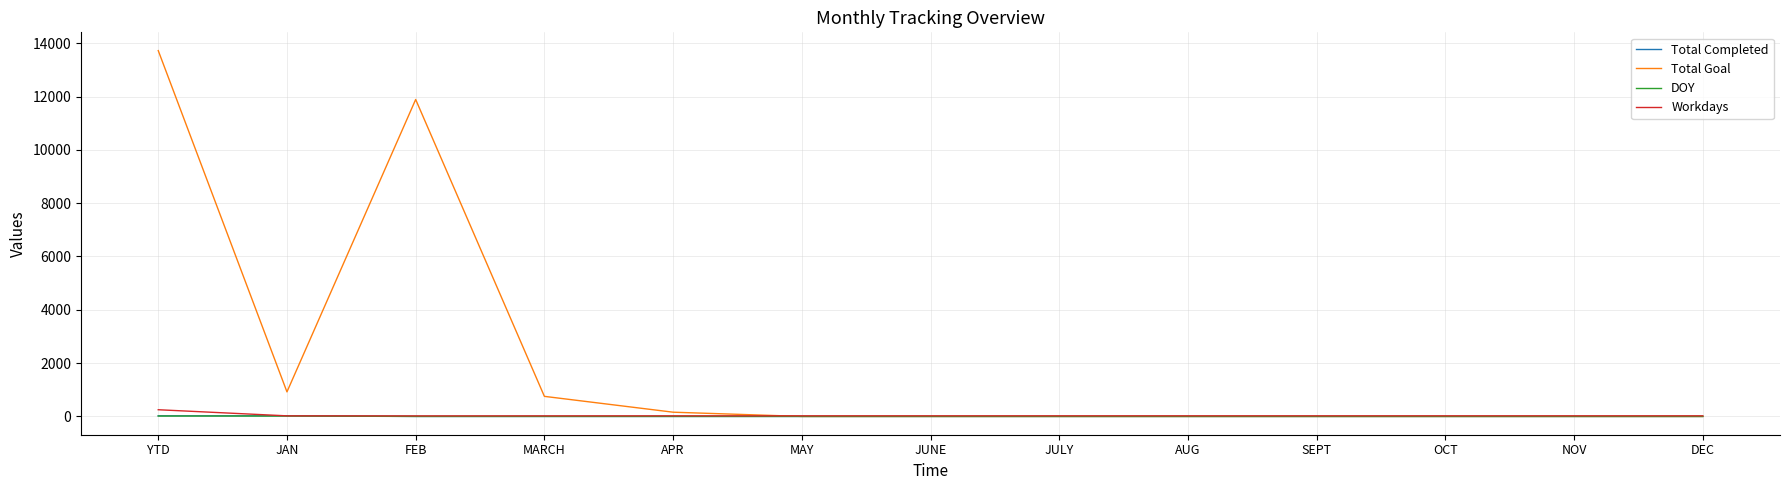

Is it true that Total Completed equals 0 at AUG?

True